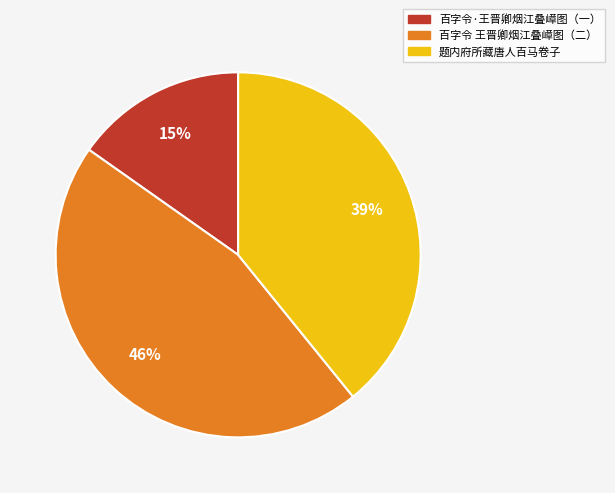

Which has a higher value, 题内府所藏唐人百马卷子 or 百字令·王晋卿烟江叠嶂图（一）?

题内府所藏唐人百马卷子